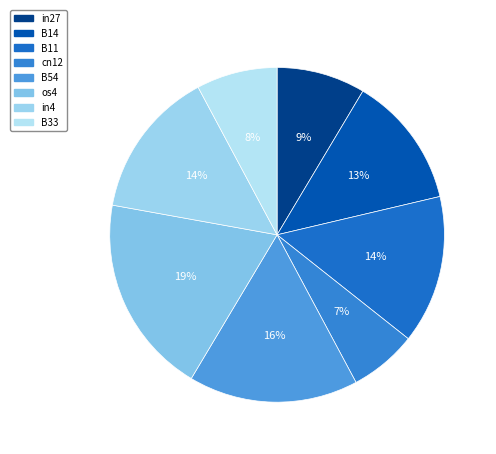

How many segments does this pie chart have?

8